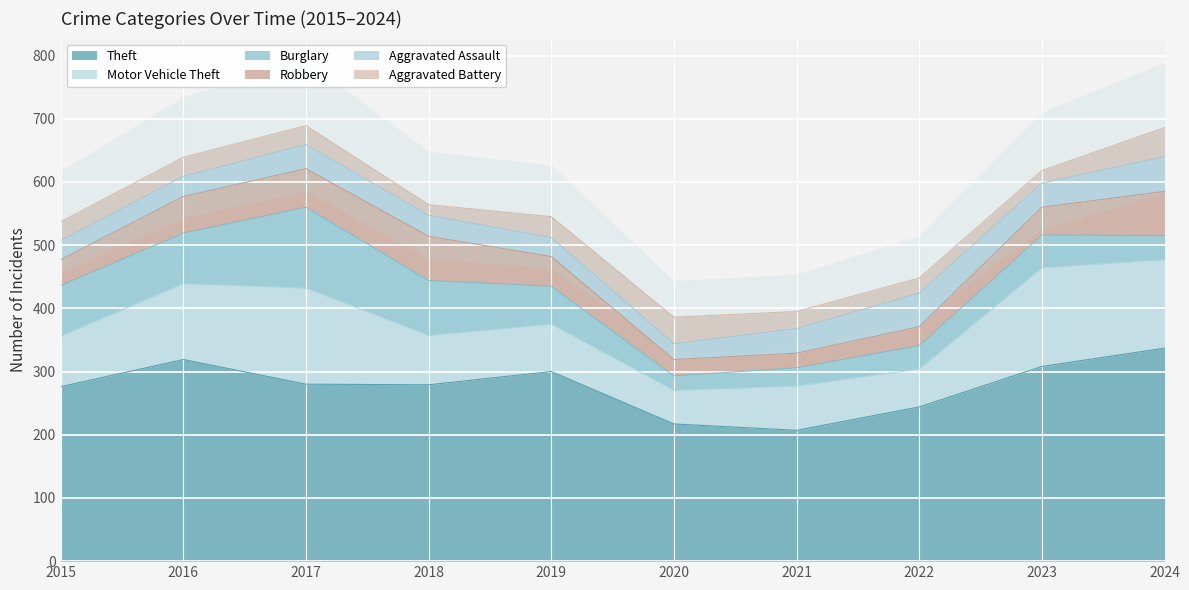

How many data points in Theft are less than 280?

5